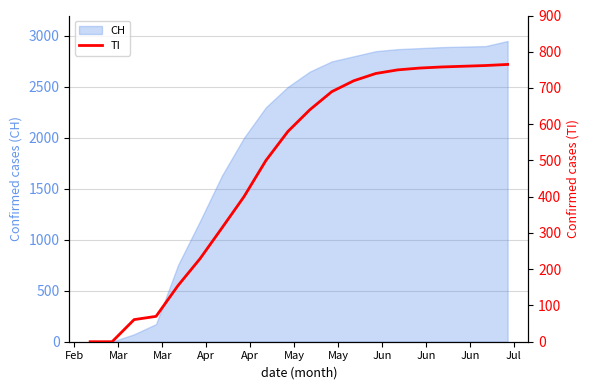

How many data points are less than 640?

10